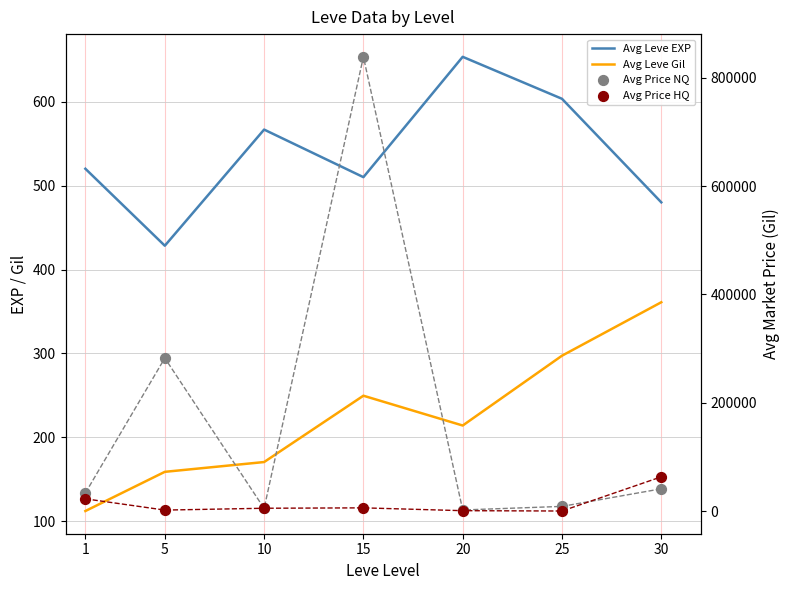

Which series reaches the maximum Y coordinate?

Avg Price NQ